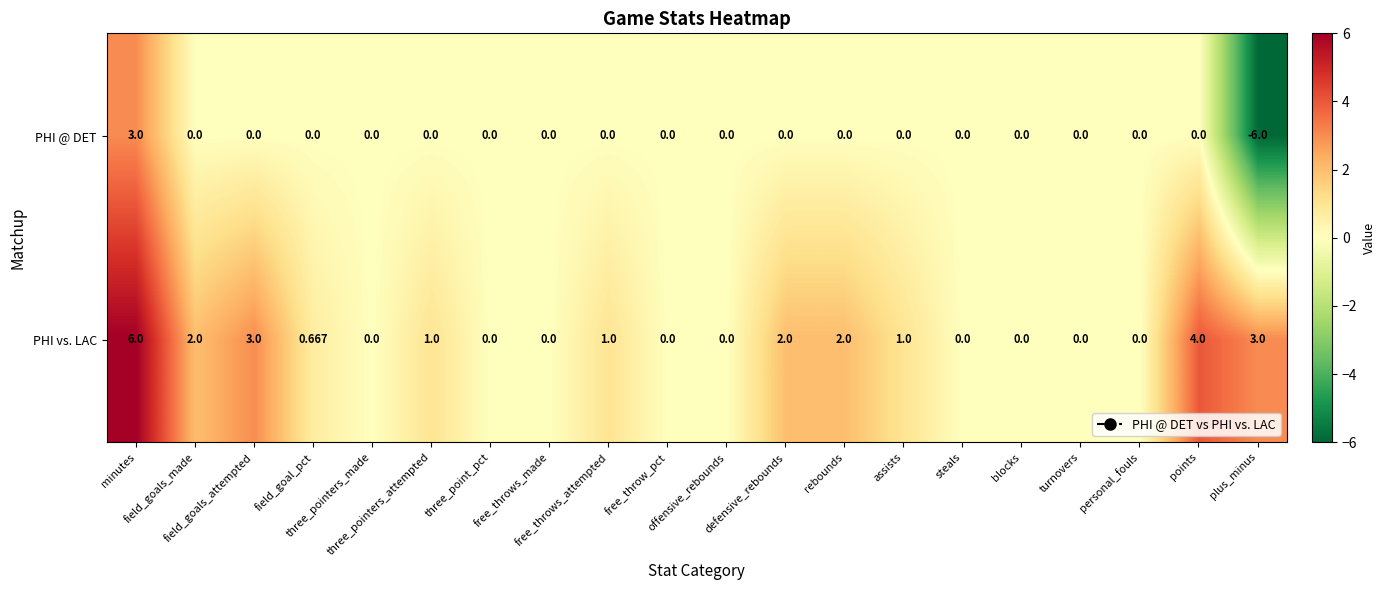

How many categories are shown in the chart?

20